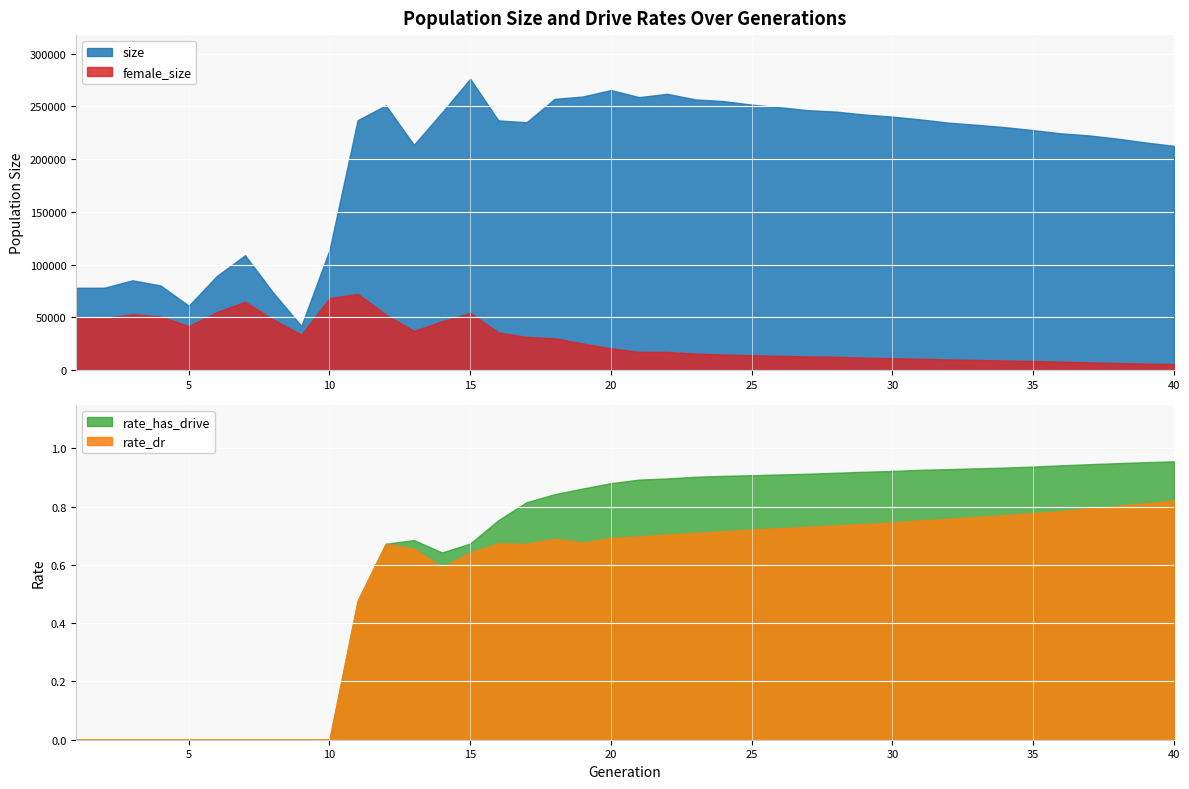

True or false: size has a value of 215755.0 at 39.

True